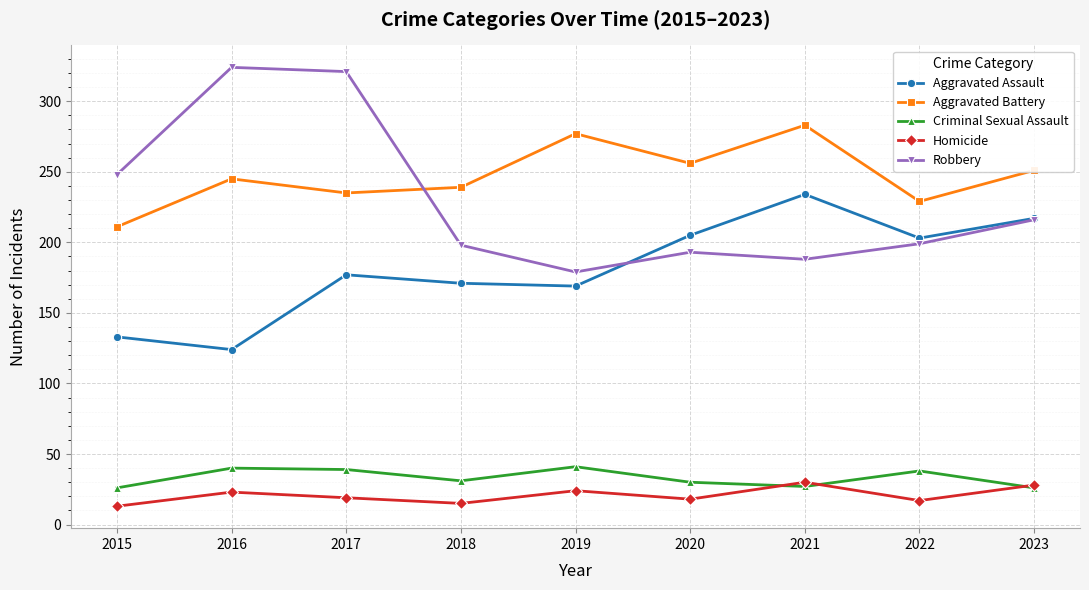

At which category is the sum across all series the highest?

2017